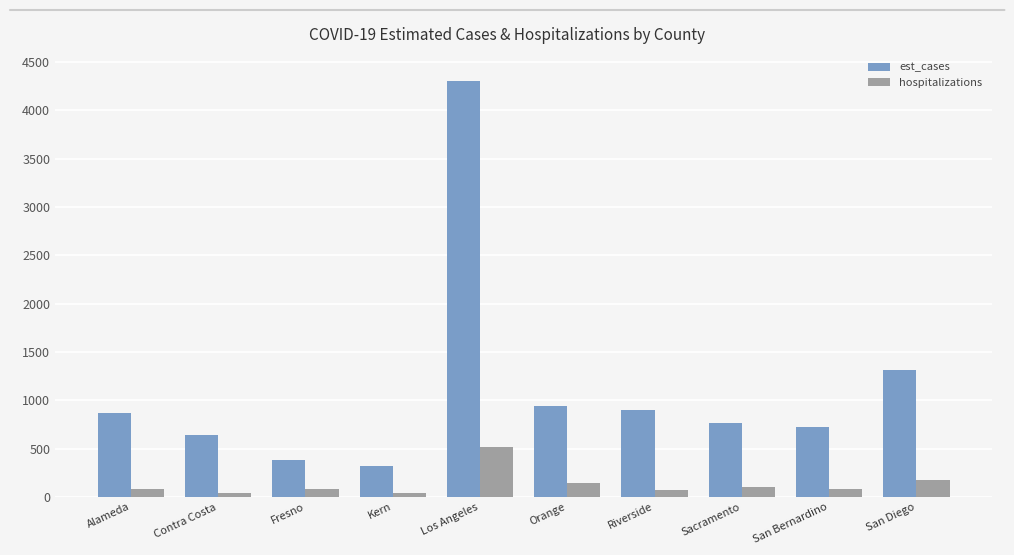

Is the value of hospitalizations at Contra Costa greater than the value of est_cases at Alameda?

No